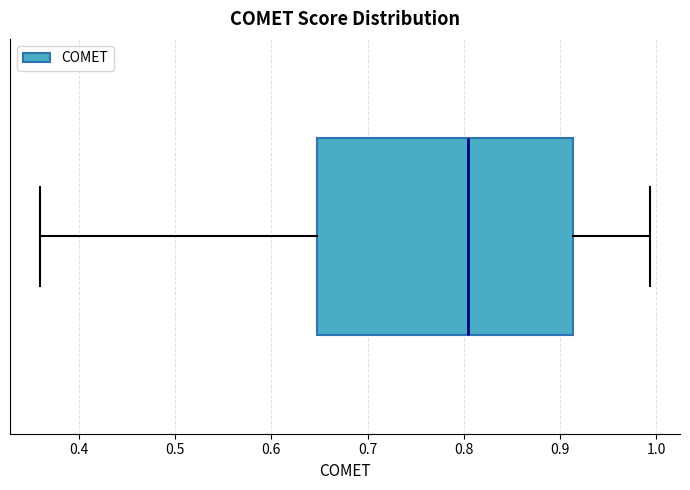

Where does the left whisker of the box end on the x-axis? The values are not printed on the chart, so give them approximately, as read against the axis.

0.36